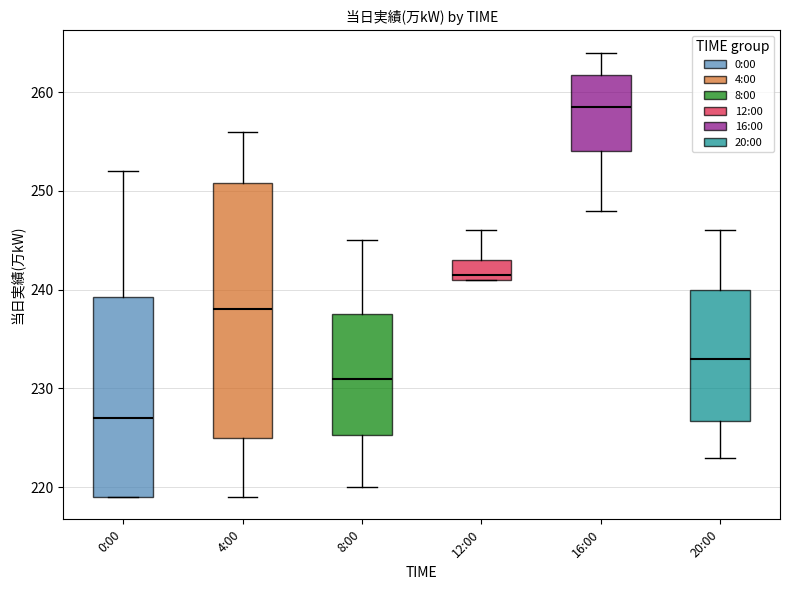

Comparing the boxes themselves (not the whiskers), which one is the tallest?

4:00